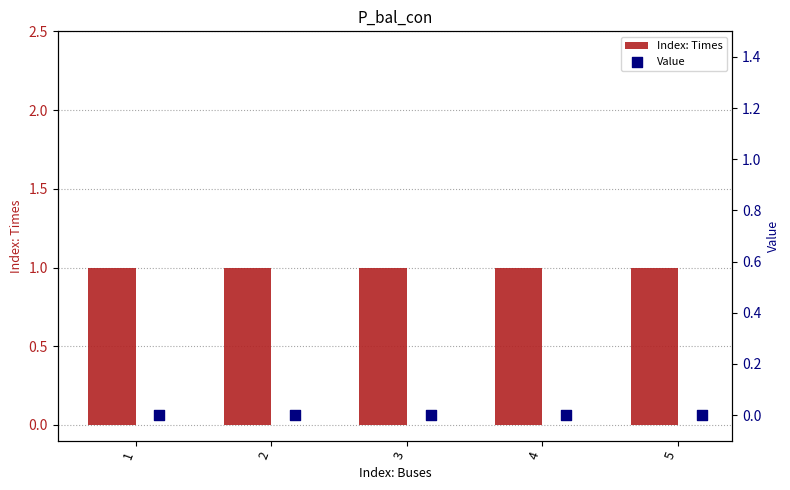

Which series has the largest total across all categories?

Index: Times